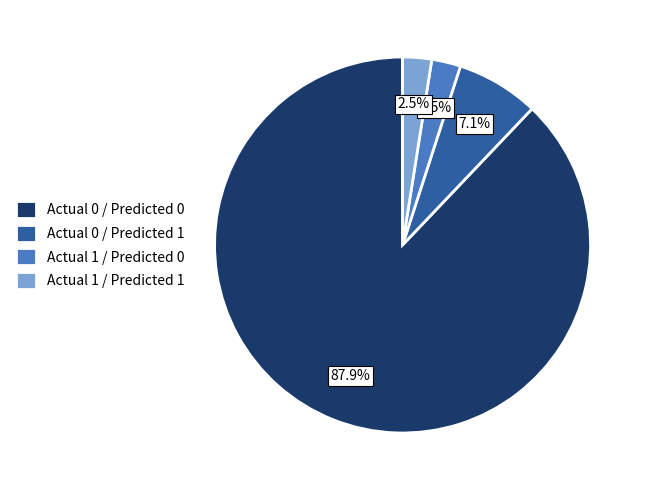

Between Actual 0 / Predicted 1 and Actual 1 / Predicted 1, which is larger?

Actual 0 / Predicted 1